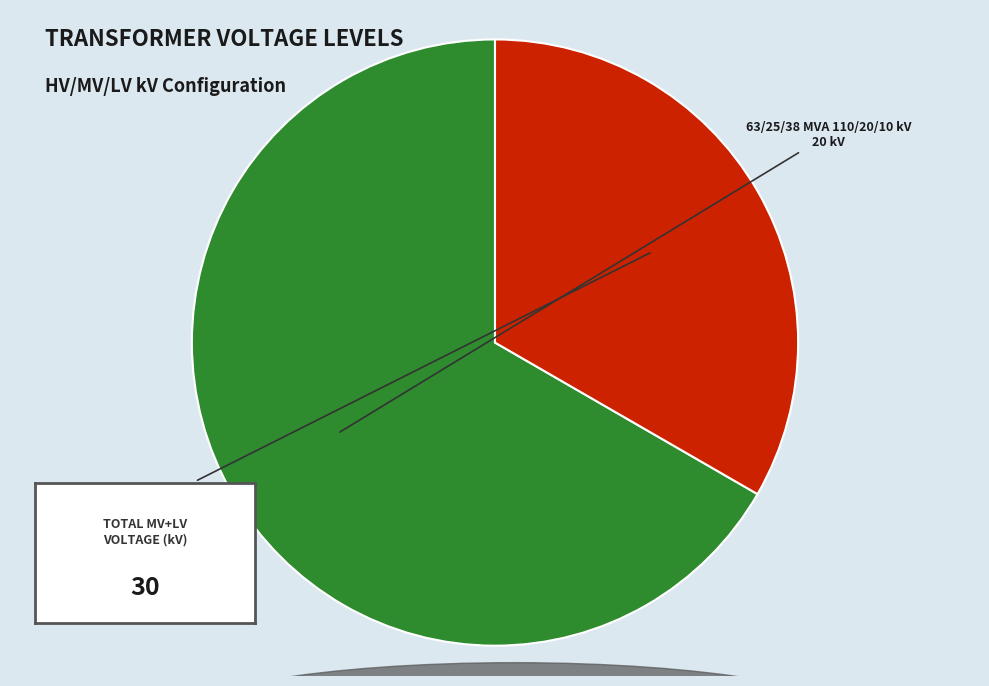

Is the sum of 63/25/38 MVA 110/10/10 kV and 63/25/38 MVA 110/20/10 kV greater than half?

Yes